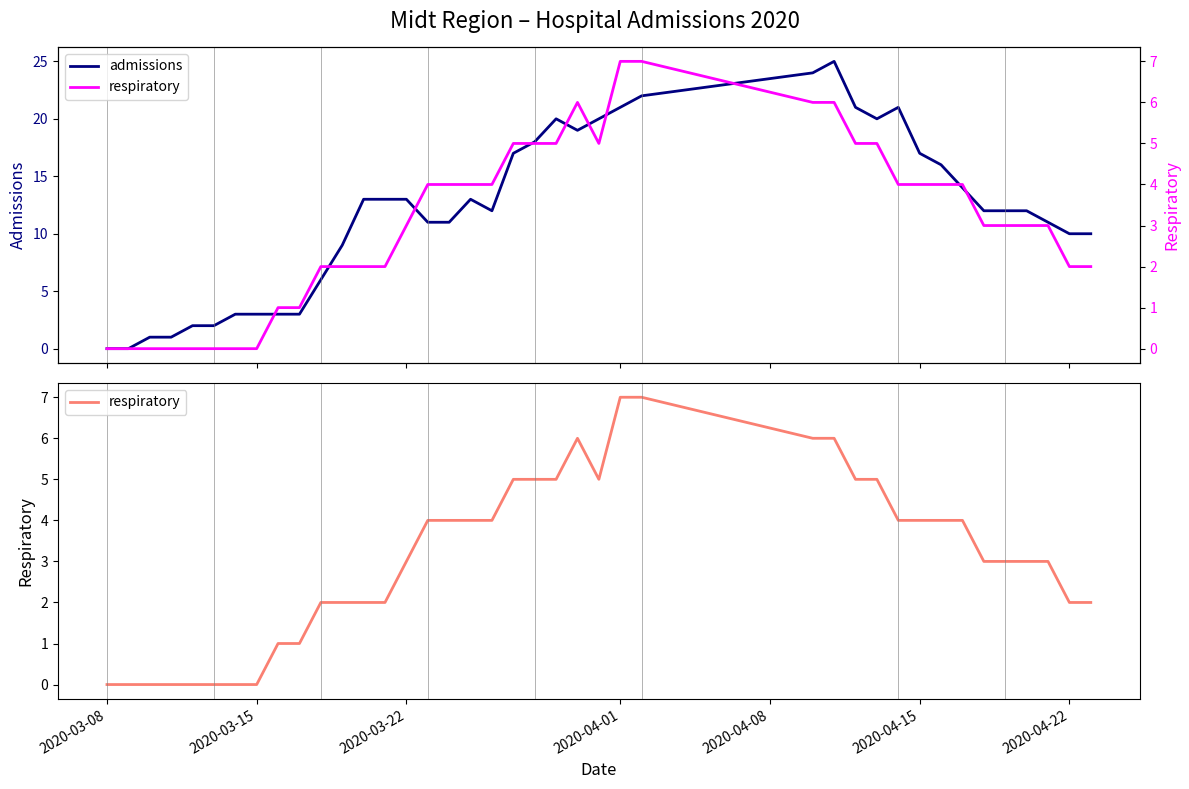

Which series has the widest spread of values?

admissions